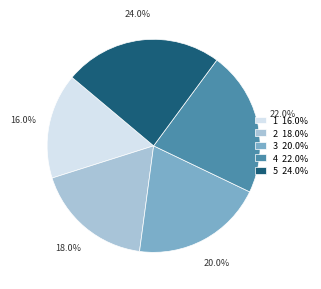

What percentage do 2 and 1 together represent?

34.0%